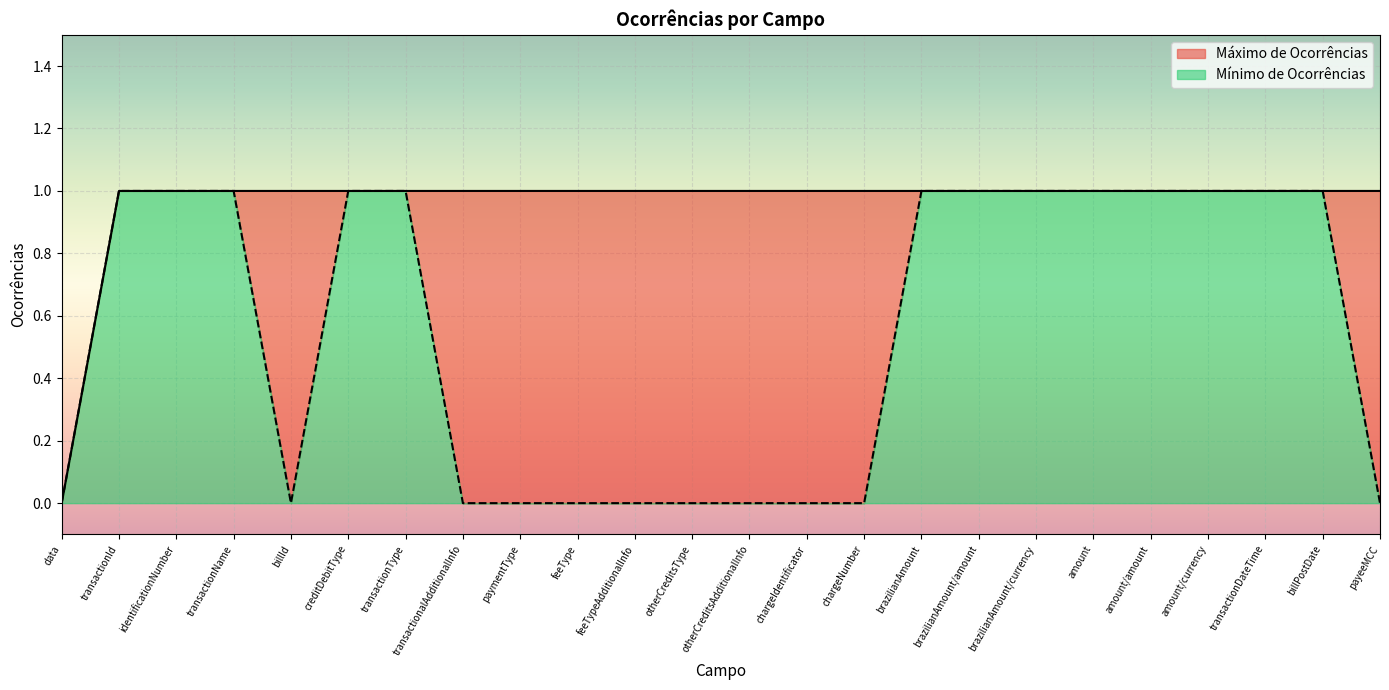

At how many categories does at least one series exceed 0?

23